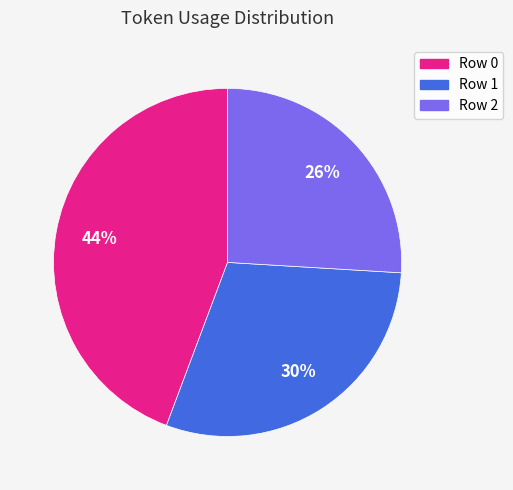

To the nearest percent, what is the combined percentage of Row 2 and Row 0?

70%